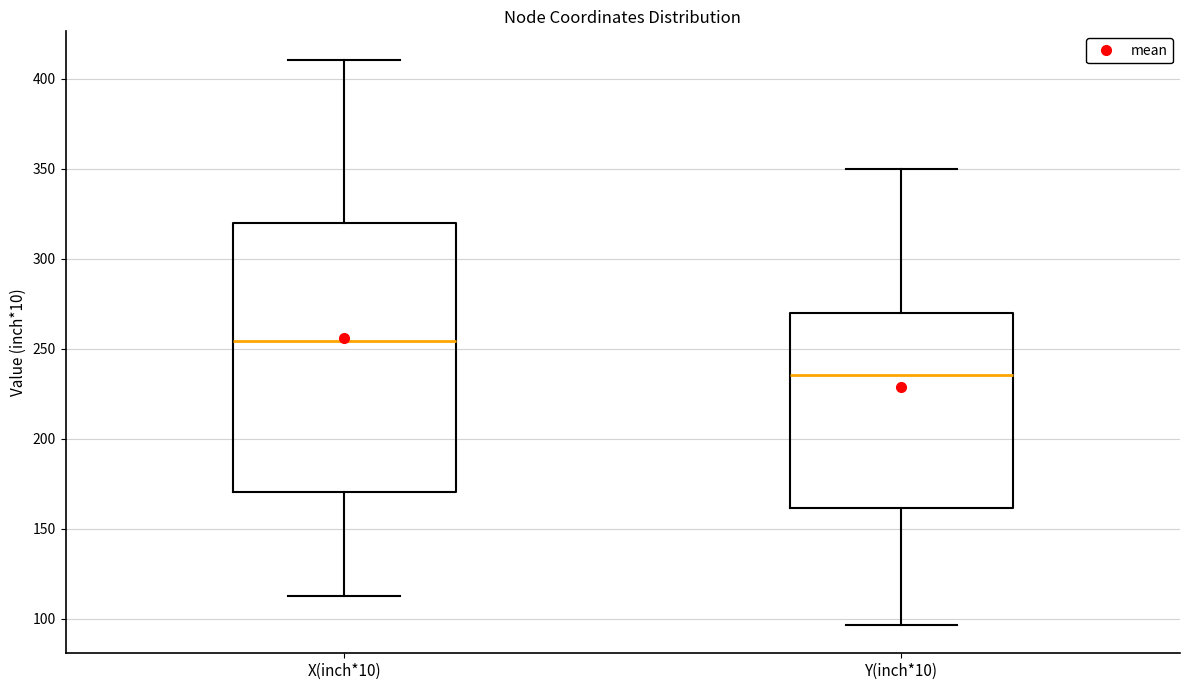

Comparing the boxes themselves (not the whiskers), which one is the tallest?

X(inch*10)